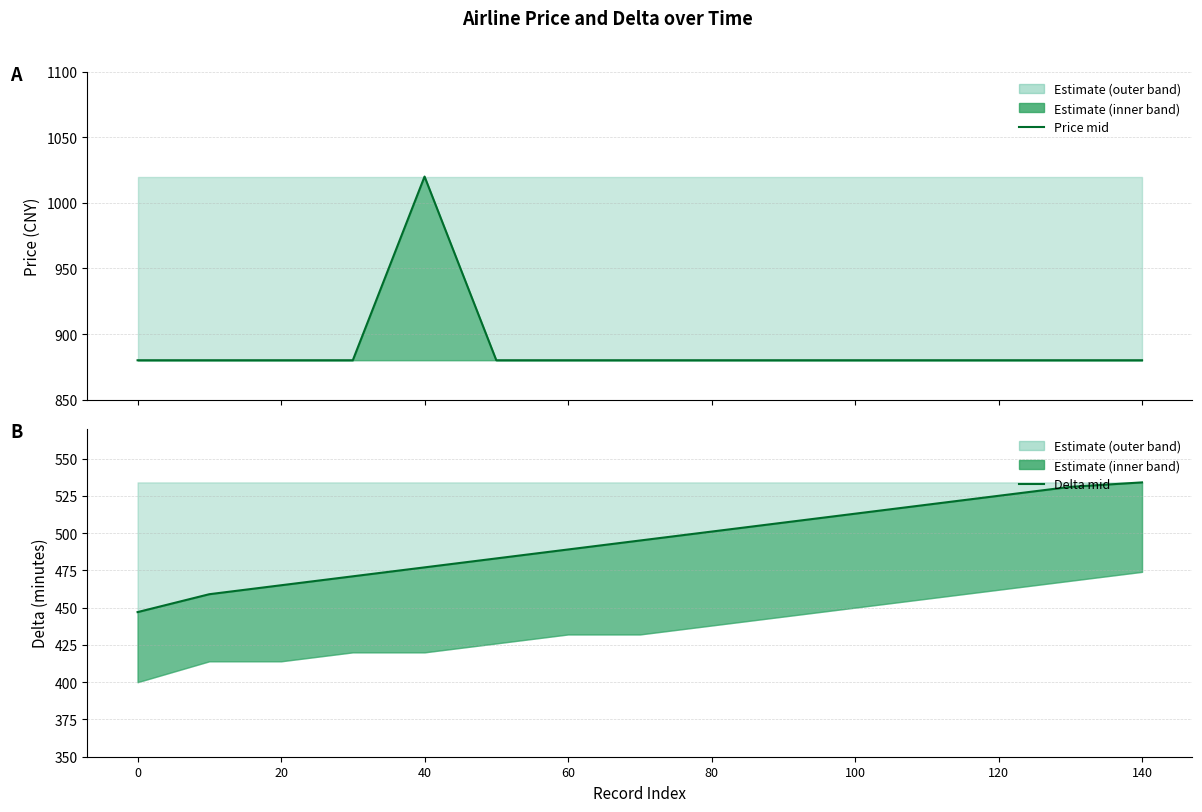

Reading left to right, extract all data points from this chart.

Price mid: 880	880	880	880	1020	880	880	880	880	880	880	880	880	880	880
Delta mid: 447	459	465	471	477	483	489	495	501	507	513	519	525	531	534